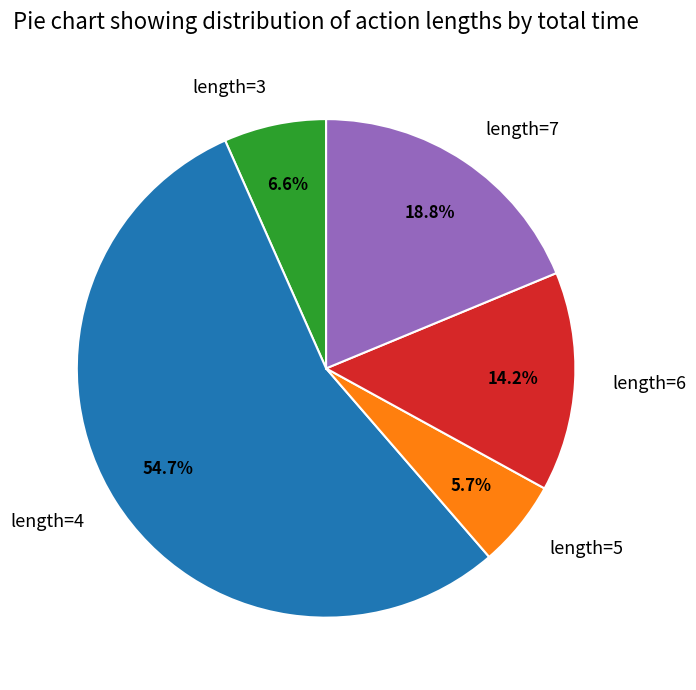

How many slices are in this pie chart?

5